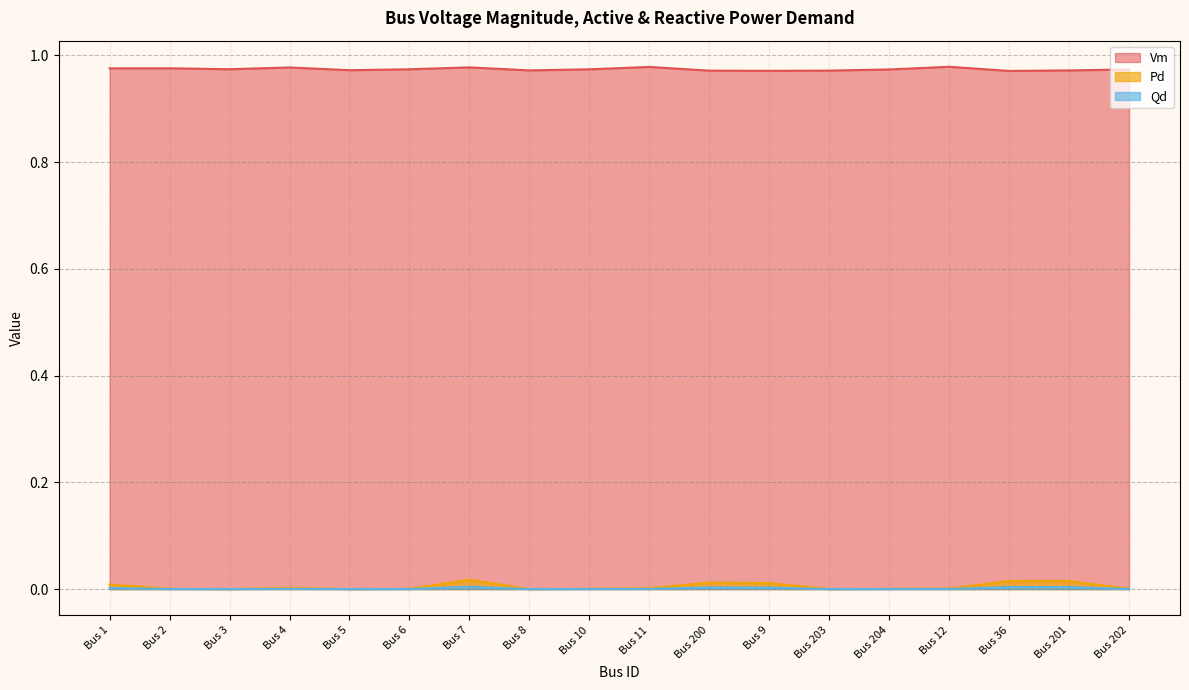

At which label does Vm reach its peak?

Bus 12